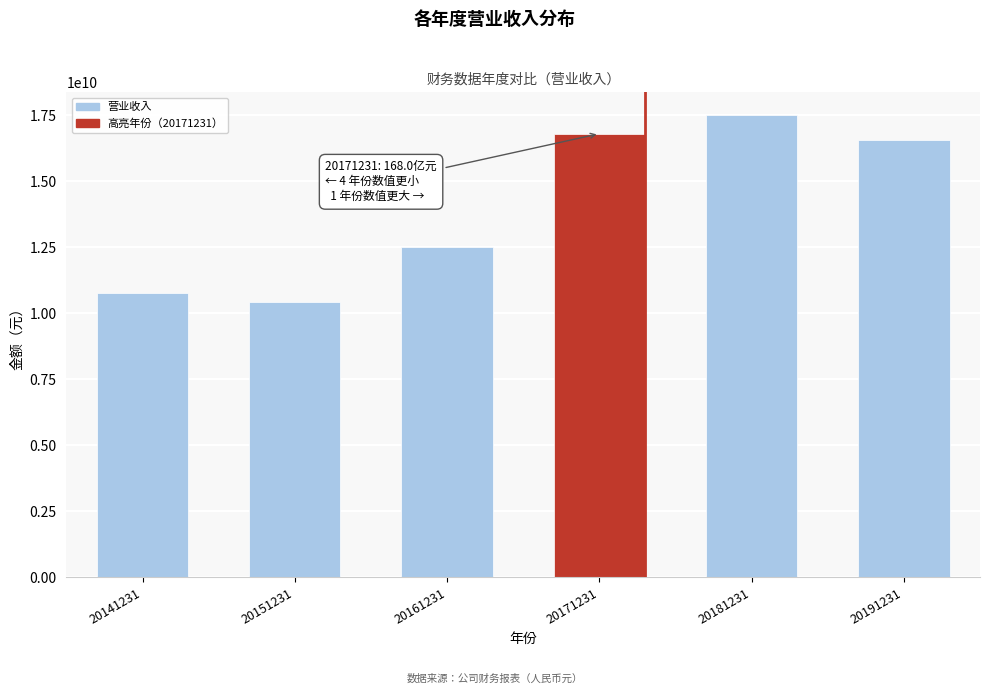

Reading right to left, what are all the values shown in this chart?

20191231=16553252894.9	20181231=17490174950.0	20171231=16797436757.4	20161231=12526710867.5	20151231=10415829226.5	20141231=10764808259.0